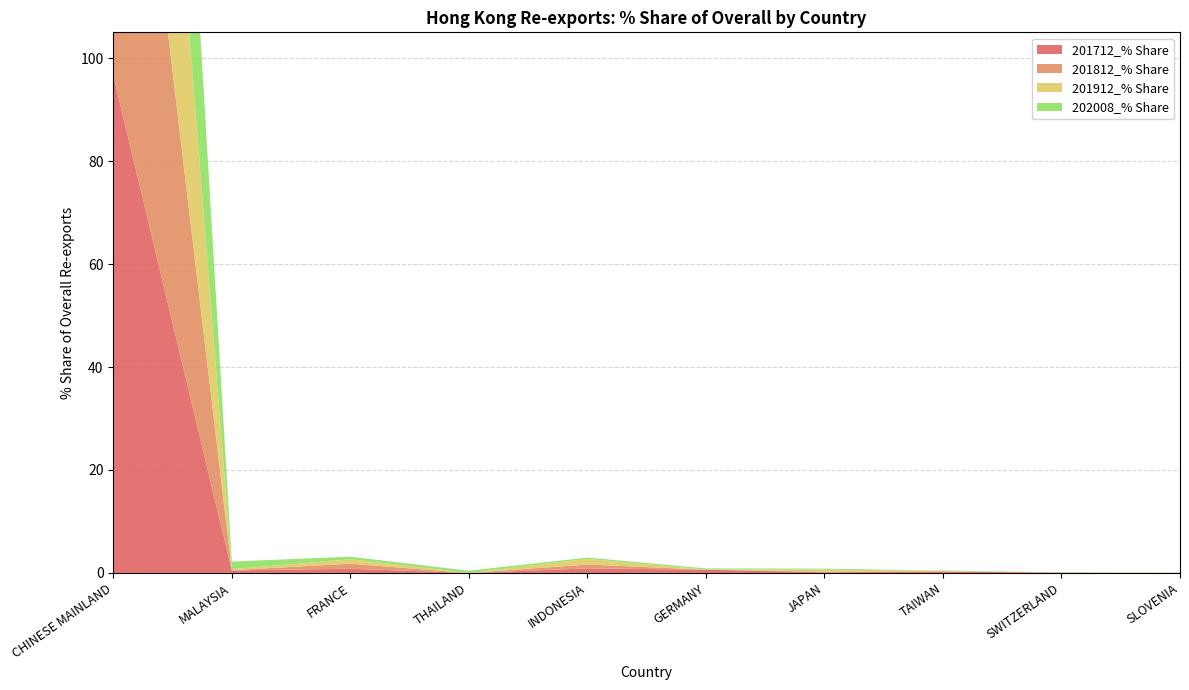

Reading left to right, what are all the values shown in this chart?

201712_% Share: CHINESE MAINLAND=96.6	MALAYSIA=0.5	FRANCE=0.8	THAILAND=0.0	INDONESIA=0.9	GERMANY=0.6	JAPAN=0.1	TAIWAN=0.3	SWITZERLAND=0.1	SLOVENIA=0.0
201812_% Share: CHINESE MAINLAND=97.7	MALAYSIA=0.1	FRANCE=1.0	THAILAND=0.0	INDONESIA=0.8	GERMANY=0.0	JAPAN=0.1	TAIWAN=0.0	SWITZERLAND=0.0	SLOVENIA=0.0
201912_% Share: CHINESE MAINLAND=96.8	MALAYSIA=0.2	FRANCE=0.9	THAILAND=0.0	INDONESIA=1.1	GERMANY=0.0	JAPAN=0.4	TAIWAN=0.1	SWITZERLAND=0.0	SLOVENIA=0.0
202008_% Share: CHINESE MAINLAND=96.7	MALAYSIA=1.5	FRANCE=0.5	THAILAND=0.4	INDONESIA=0.3	GERMANY=0.2	JAPAN=0.2	TAIWAN=0.1	SWITZERLAND=0.0	SLOVENIA=0.0